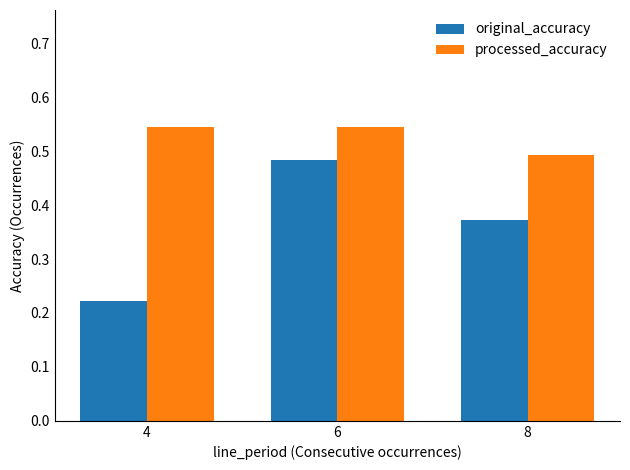

At which category is the sum across all series the highest?

6